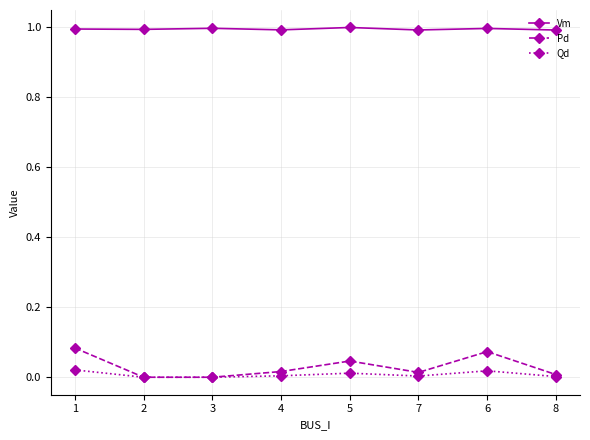

True or false: Pd has a value of 0.1 at 5.

False